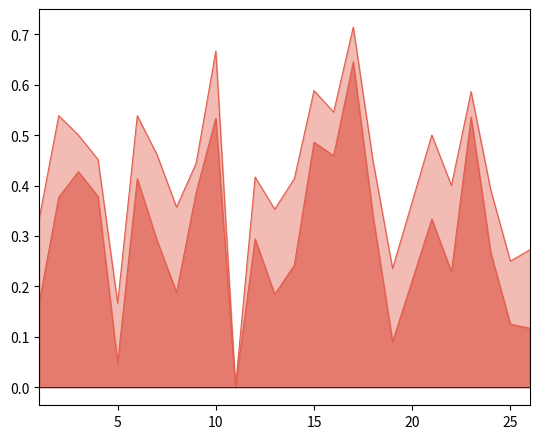

What is the difference between the f1 values at 8 and 9?

0.2